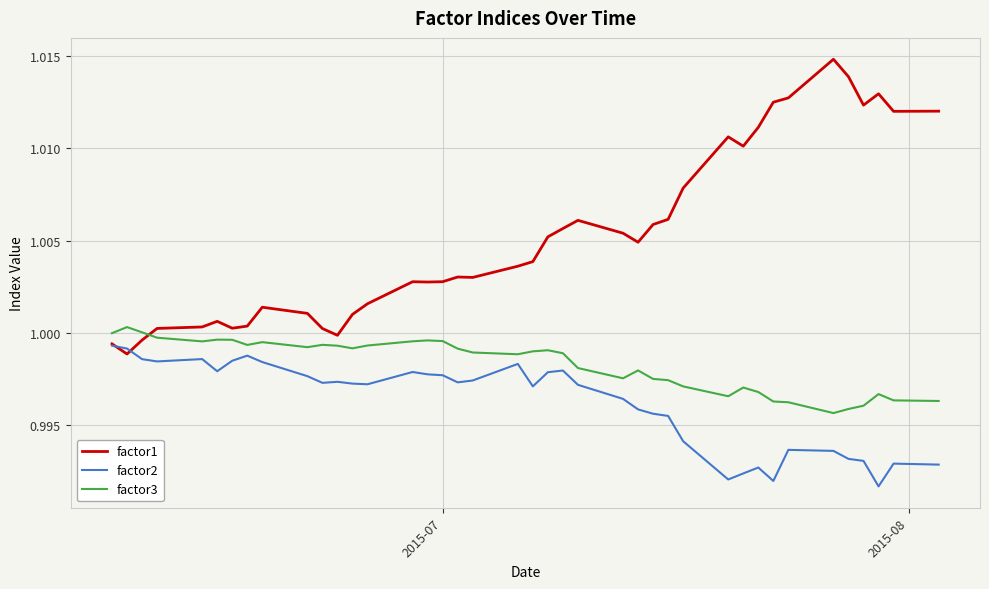

True or false: factor1 and factor3 cross at least once.

True